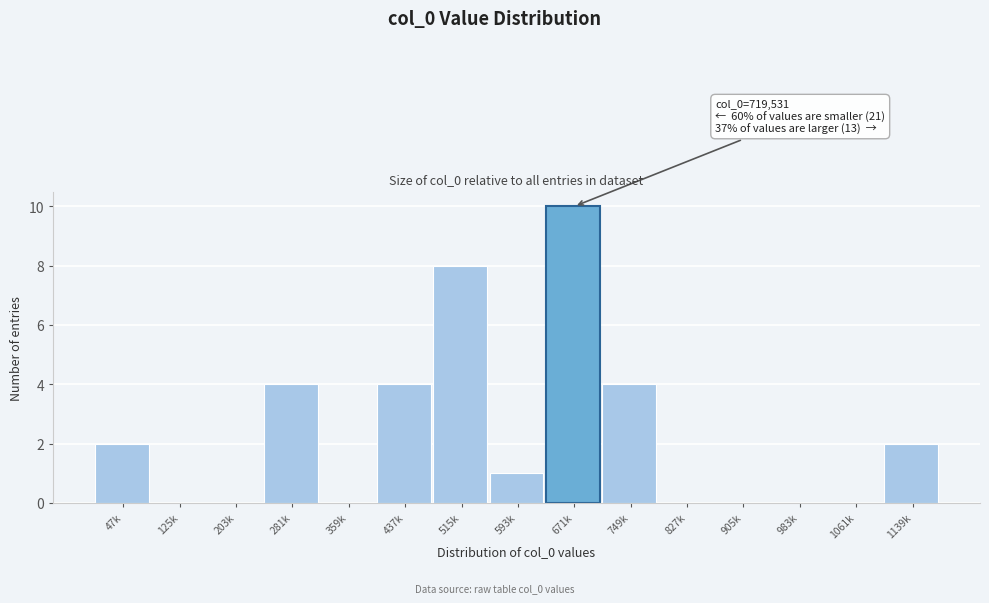

Reading left to right, list all the values displayed in this chart.

47k=2	125k=0	203k=0	281k=4	359k=0	437k=4	515k=8	593k=1	671k=10	749k=4	827k=0	905k=0	983k=0	1061k=0	1139k=2